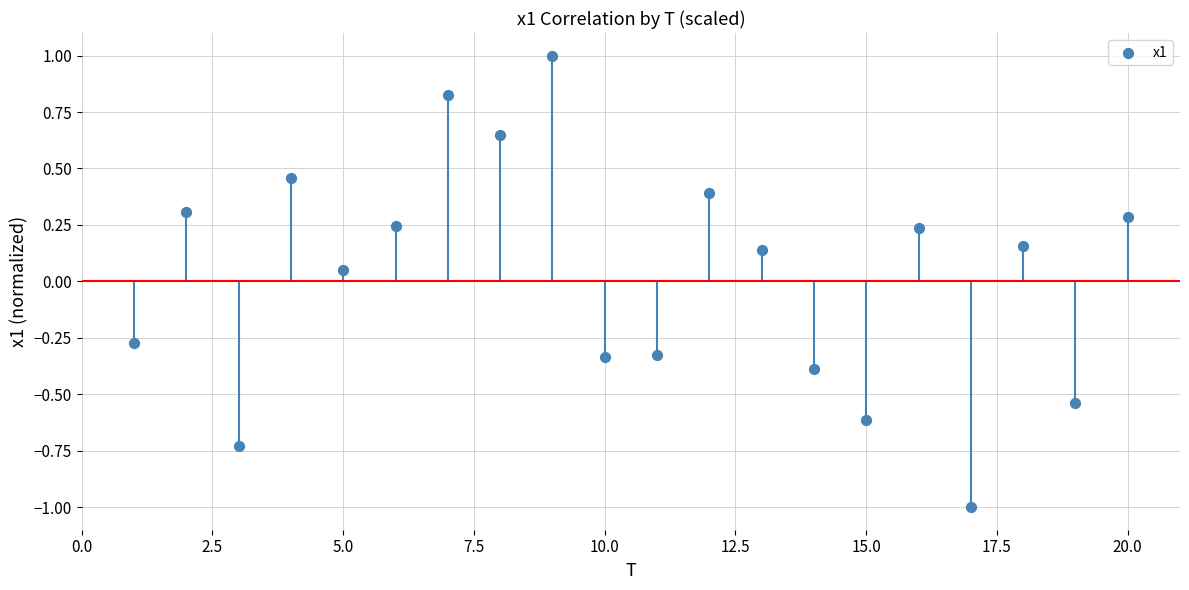

What is the range of Y values (max minus min)?

2.0